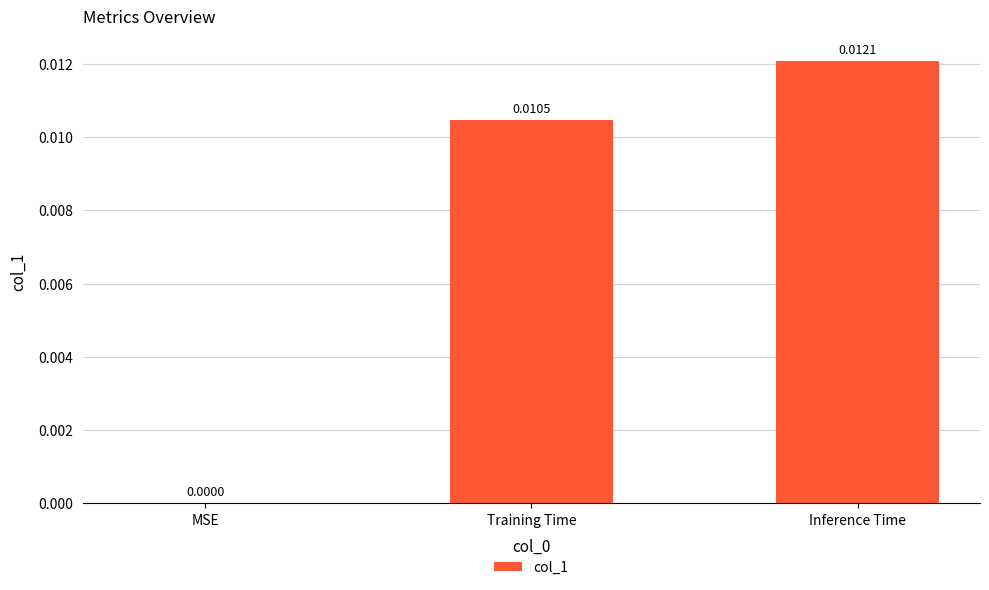

Is it true that the value at Inference Time is 0.0?

True